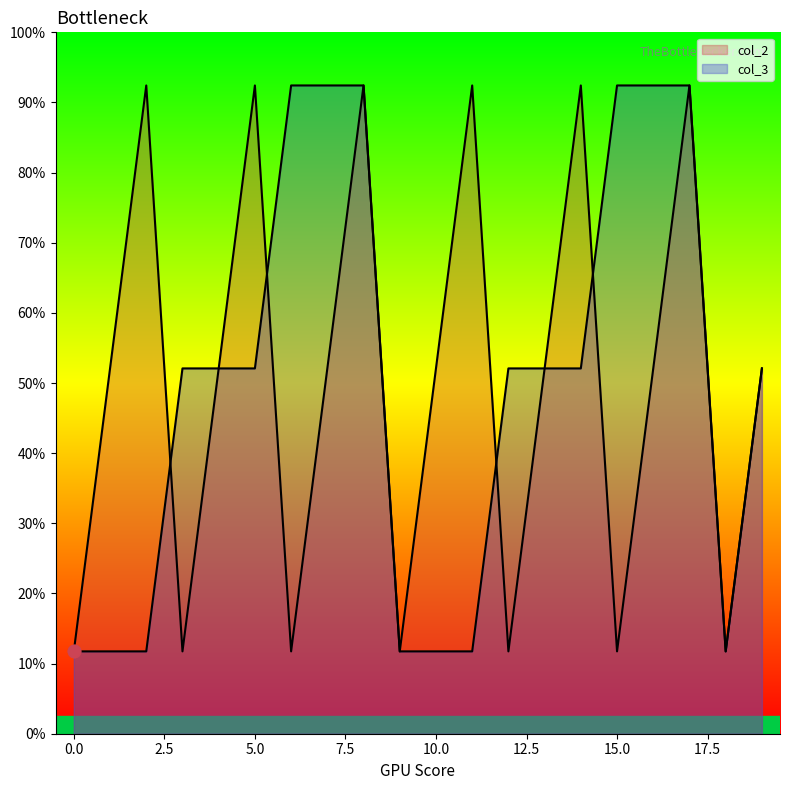

Which series has the largest total across all categories?

col_2